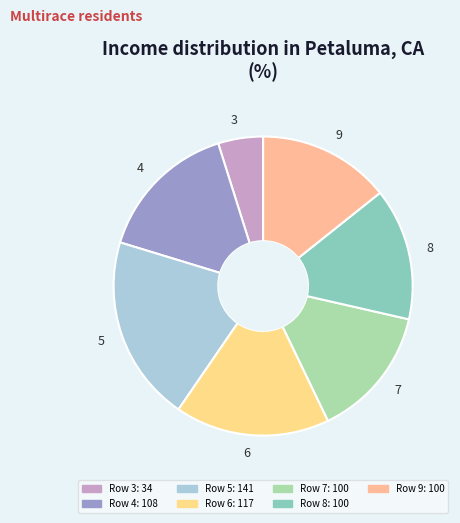

Is the sum of 3 and 8 greater than half?

No